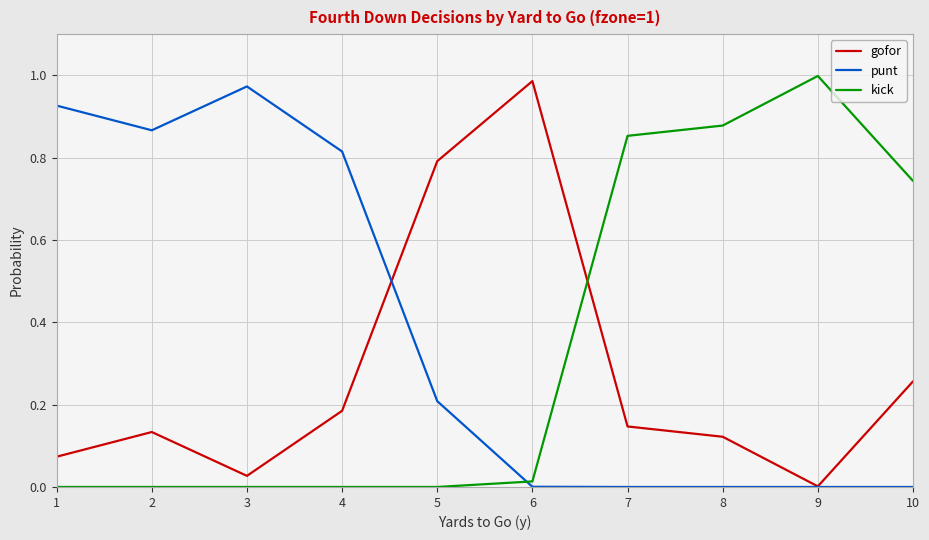

How many lines are shown in the chart?

3